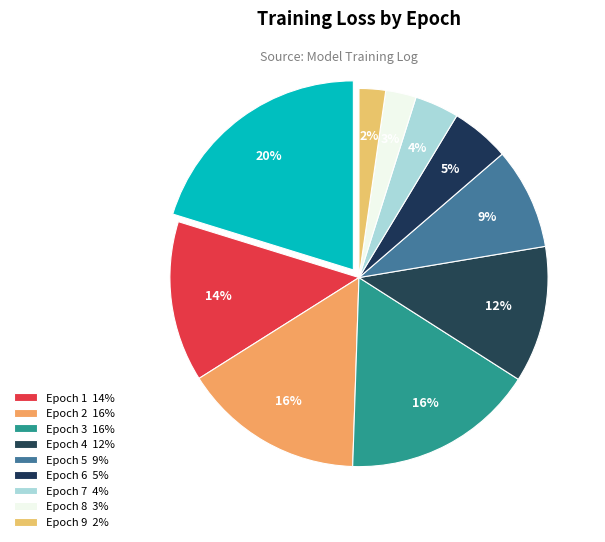

Does Epoch 3 represent more than half of the total?

No